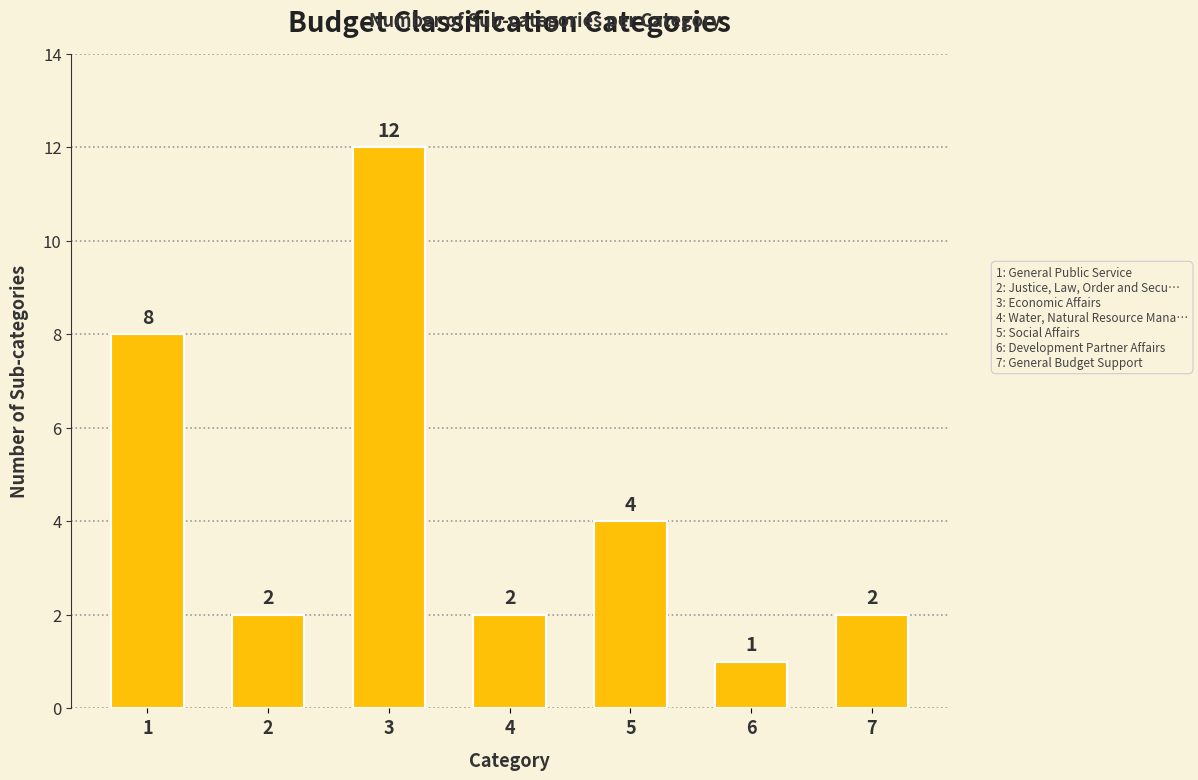

Reading right to left, what are all the values shown in this chart?

7=2	6=1	5=4	4=2	3=12	2=2	1=8